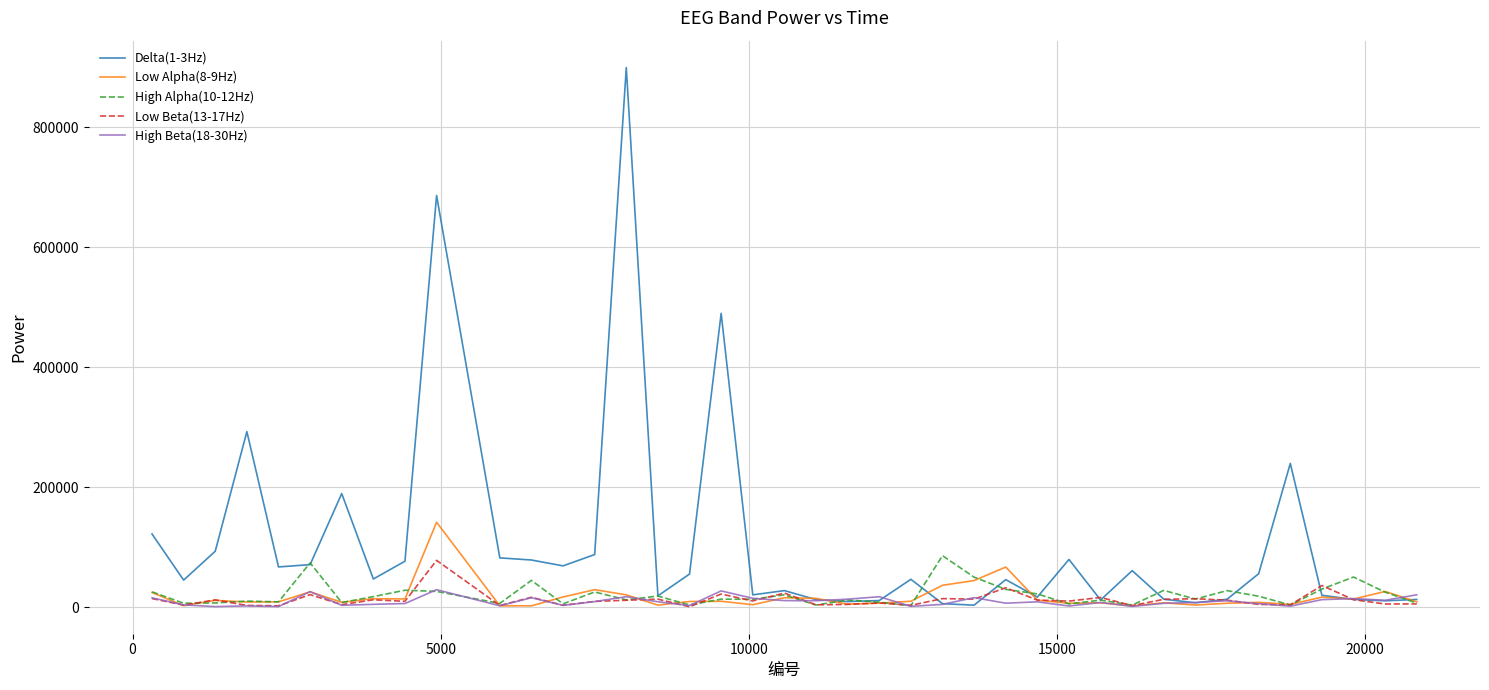

Which series has the largest total across all categories?

Delta(1-3Hz)